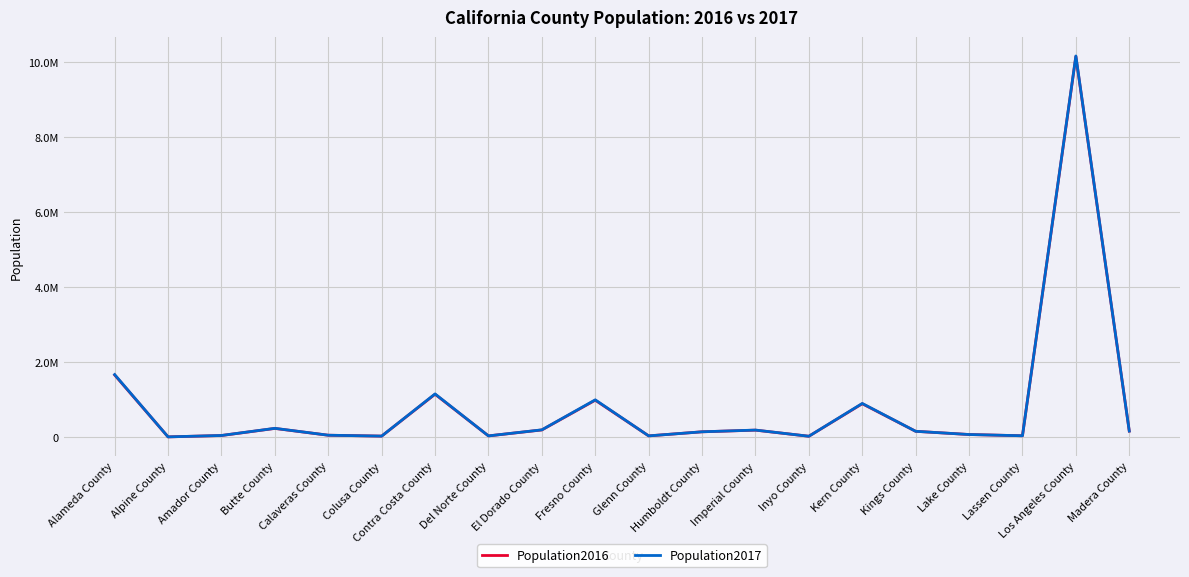

At which label is Population2016 closest to 5075807?

Alameda County